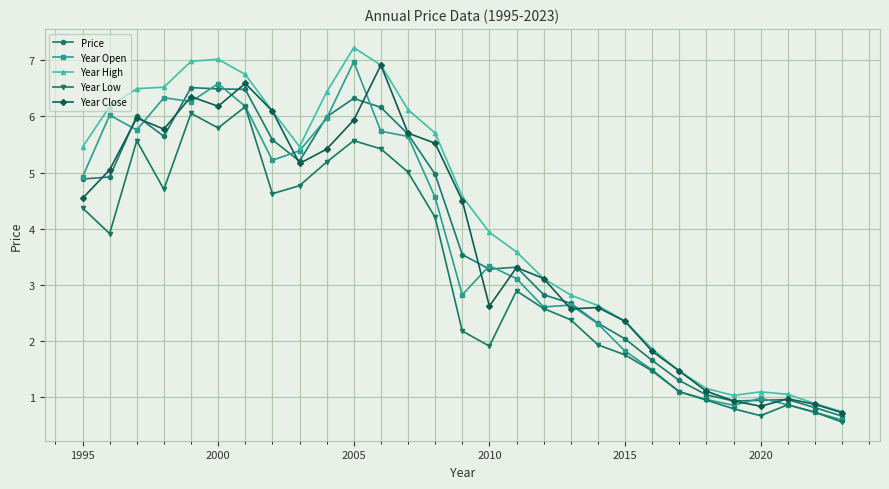

What are all the series names shown in the legend?

Price, Year Open, Year High, Year Low, Year Close